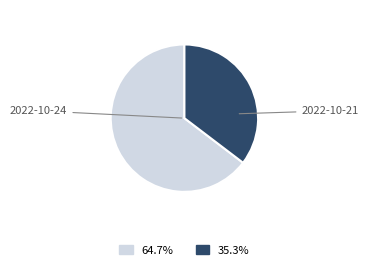

True or false: 2022-10-24 accounts for 74% of the total.

False